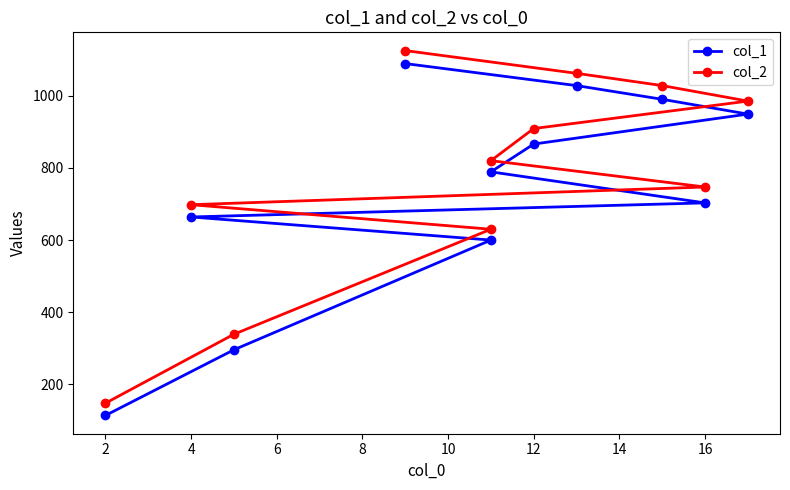

True or false: col_1 and col_2 cross at least once.

False